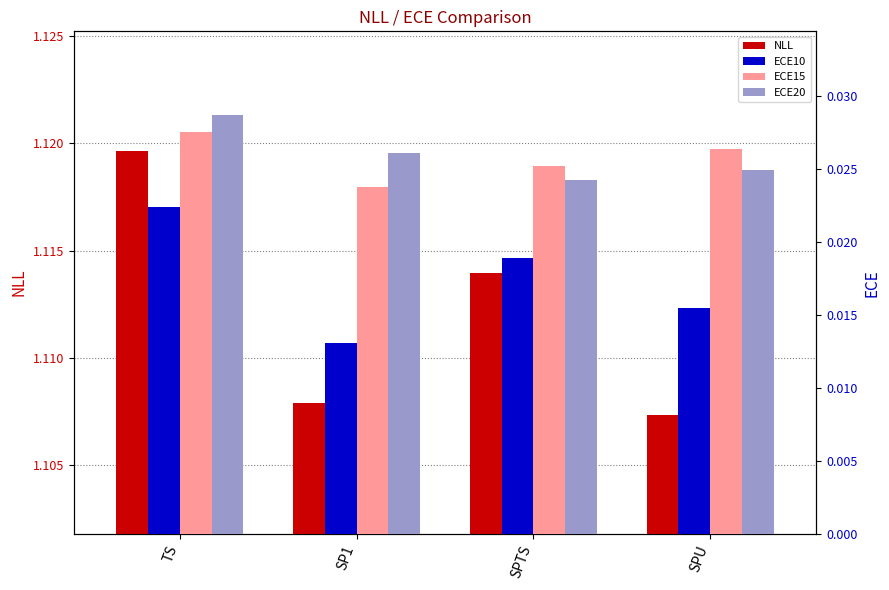

Is the value of ECE20 at SPU greater than the value of ECE15 at SP1?

Yes